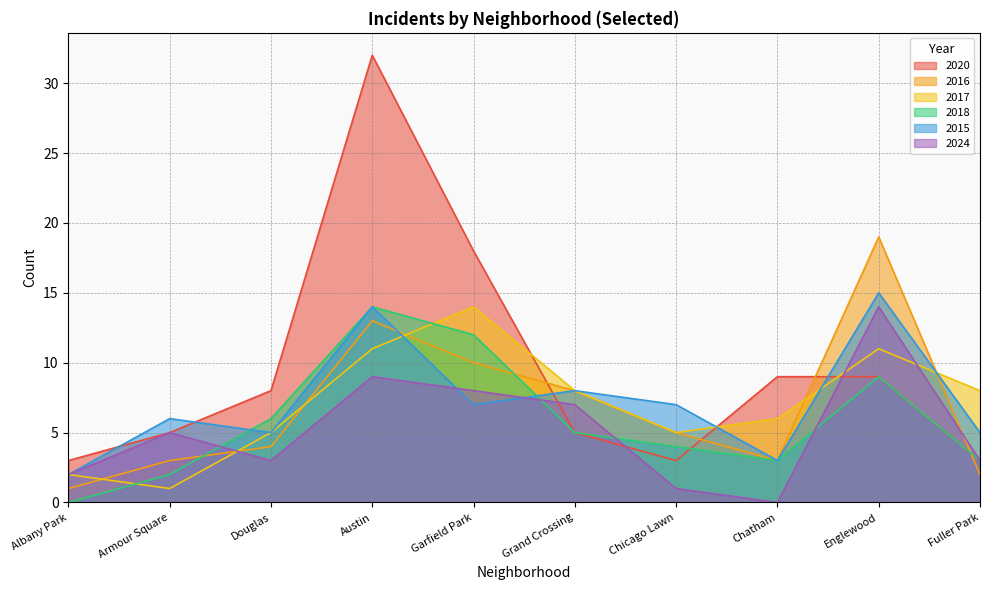

Which series has the widest spread of values?

2020